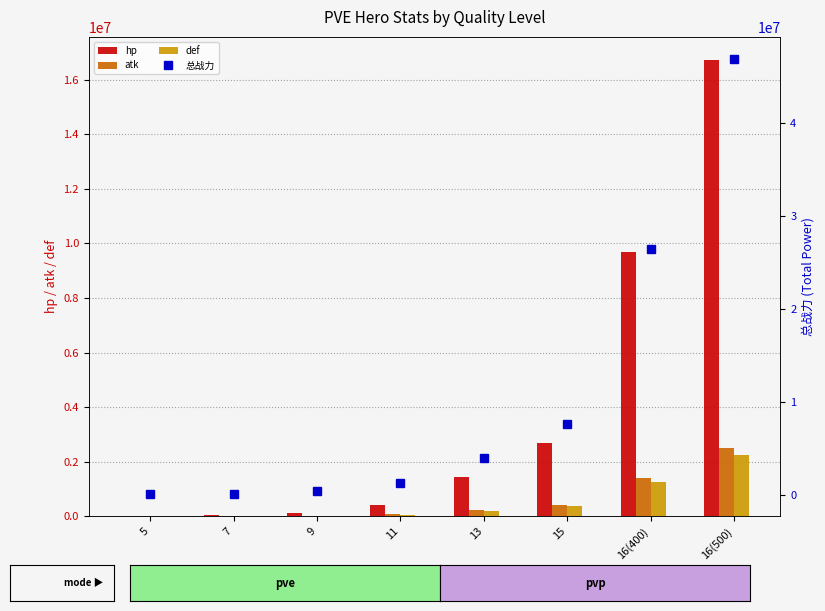

At which label does 总战力 first exceed 3978666?

13